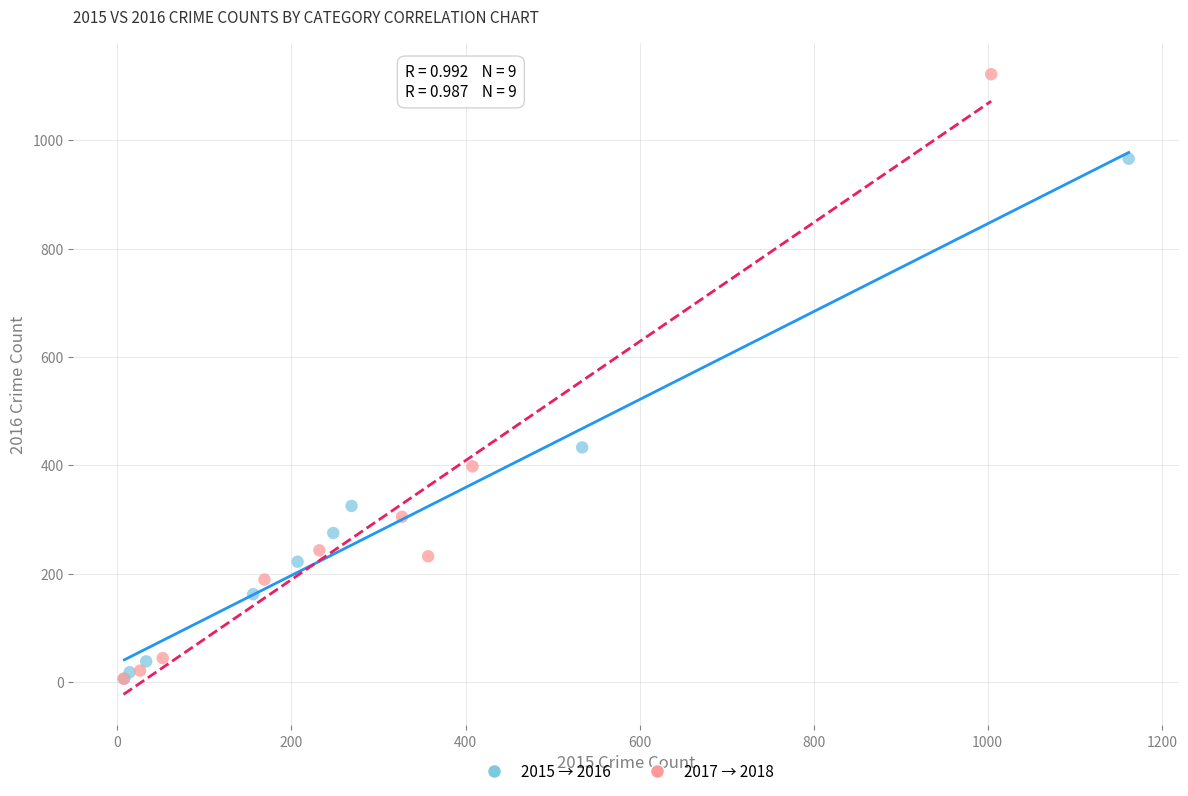

Which series has the largest Y range (max minus min)?

2017 → 2018